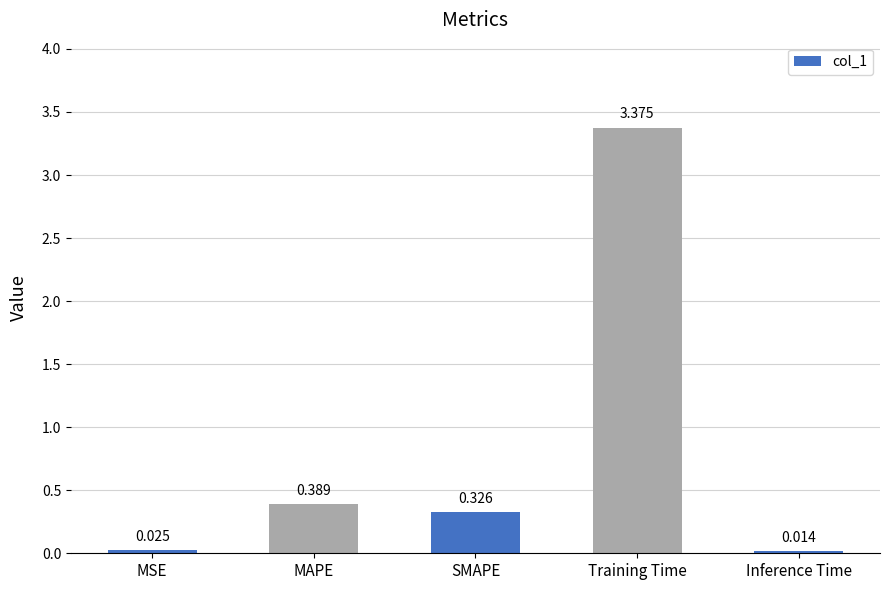

Which category has the lowest value across all series?

Inference Time